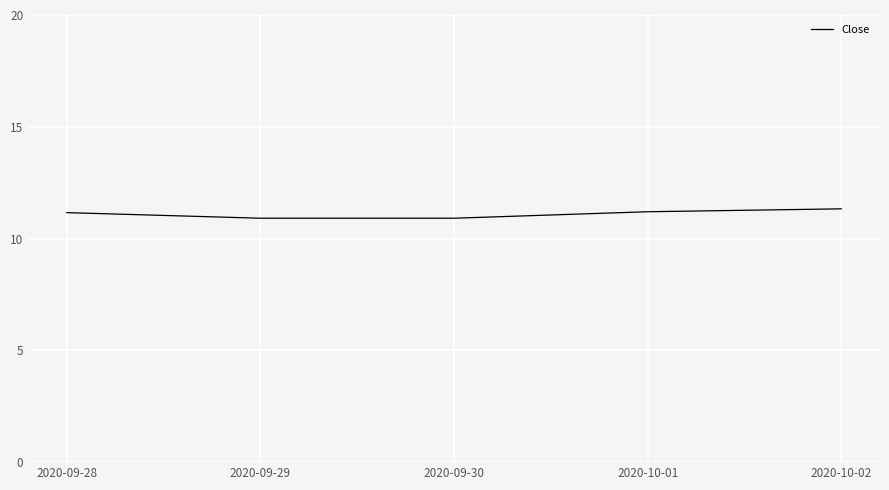

The value at 2020-09-29 is 18.7. True or false?

False